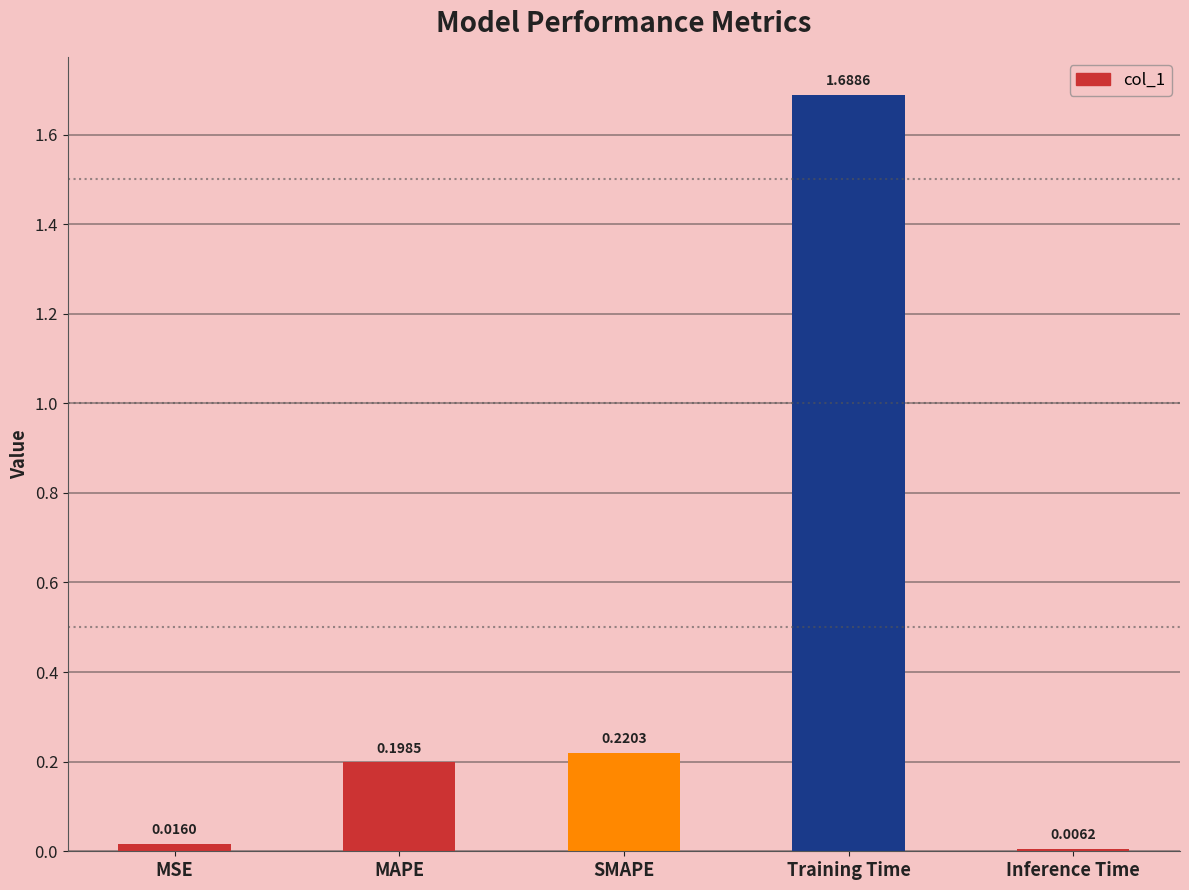

What is the label of the 1st bar from the left?

MSE